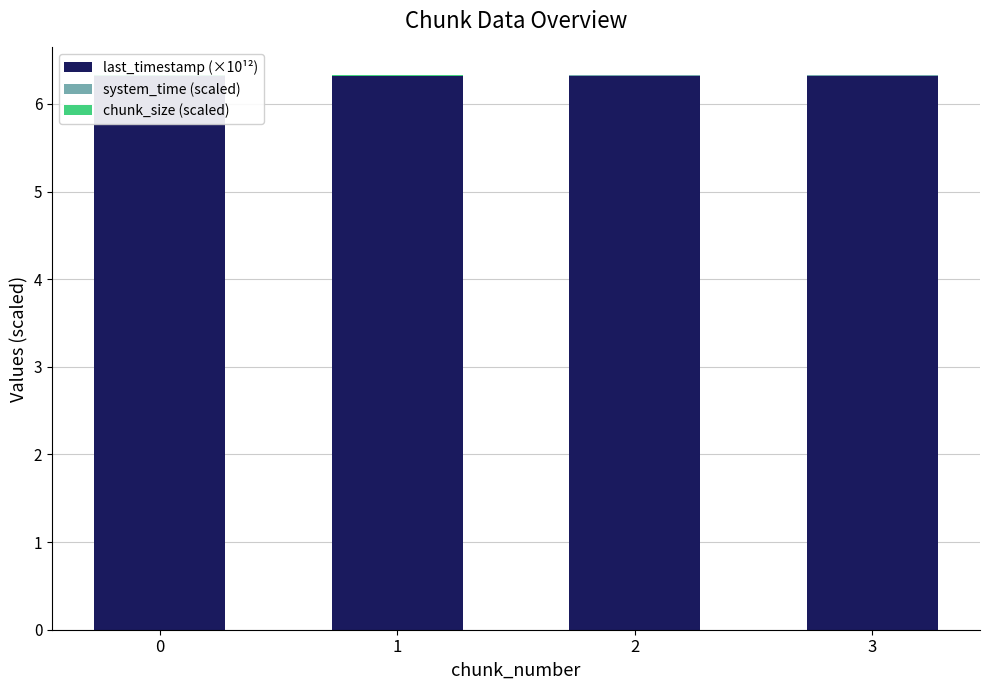

The chunk_size (scaled) series shows 0.0 at 1. True or false?

False